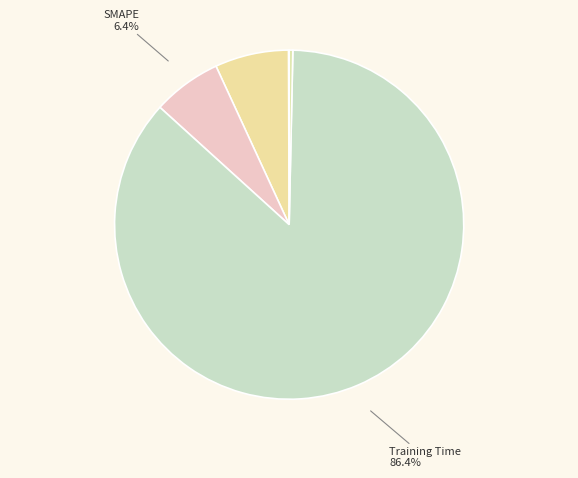

Is there a majority slice in this chart?

Yes